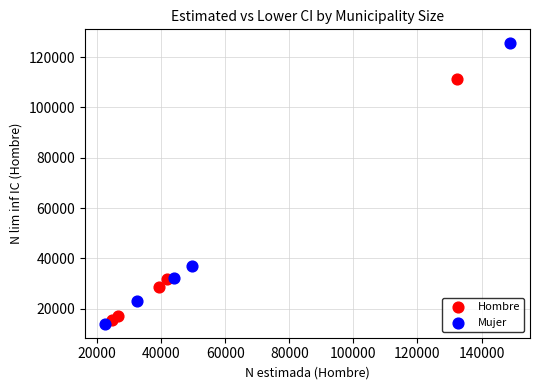

Which series reaches the maximum Y coordinate?

Mujer